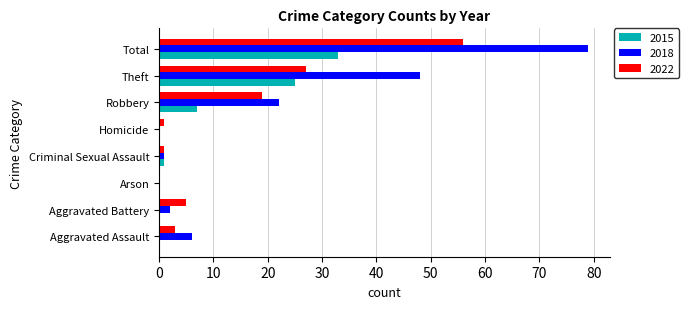

Which series changed the most between Arson and Robbery?

2018